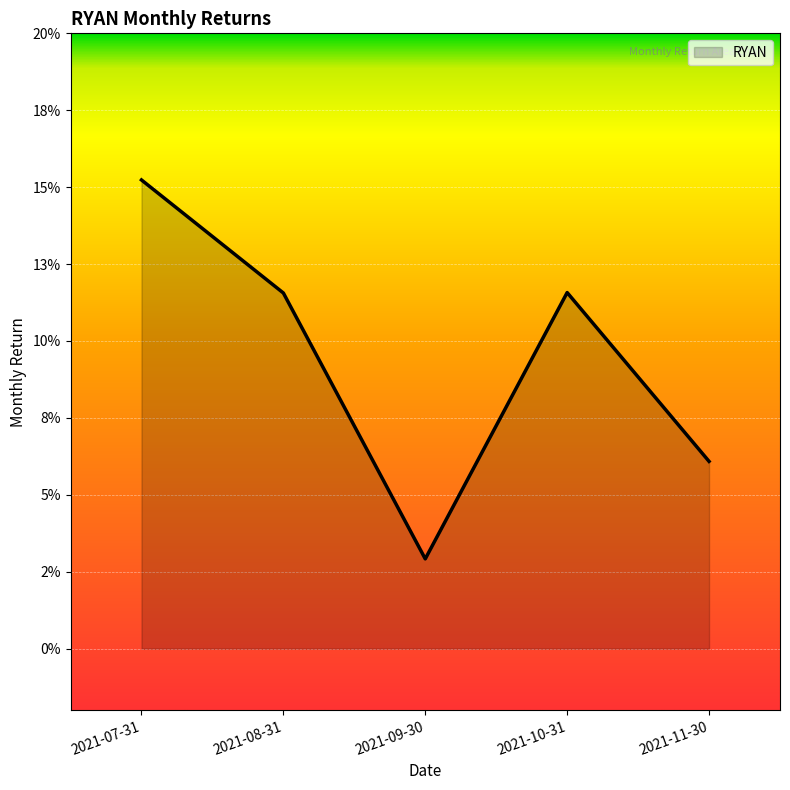

What is the change in value from 2021-10-31 to 2021-11-30?

-0.1